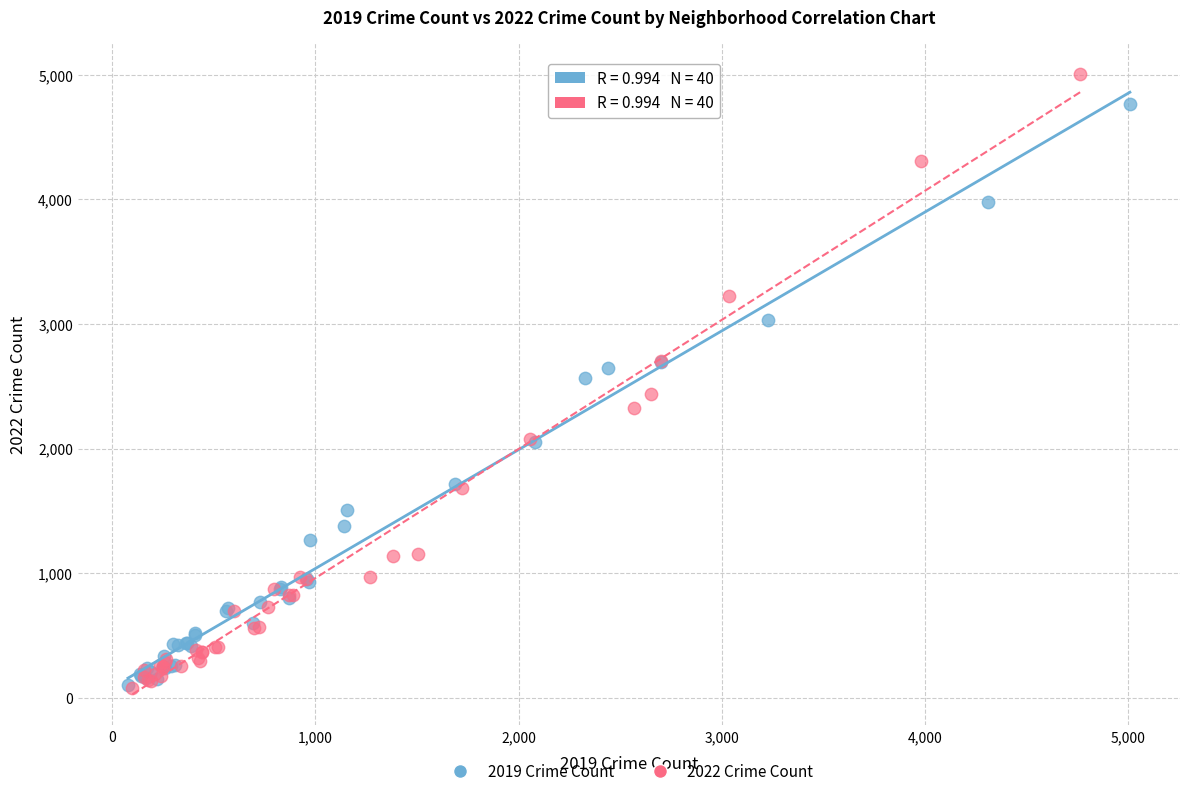

Which series has the widest spread of Y values?

2022 Crime Count